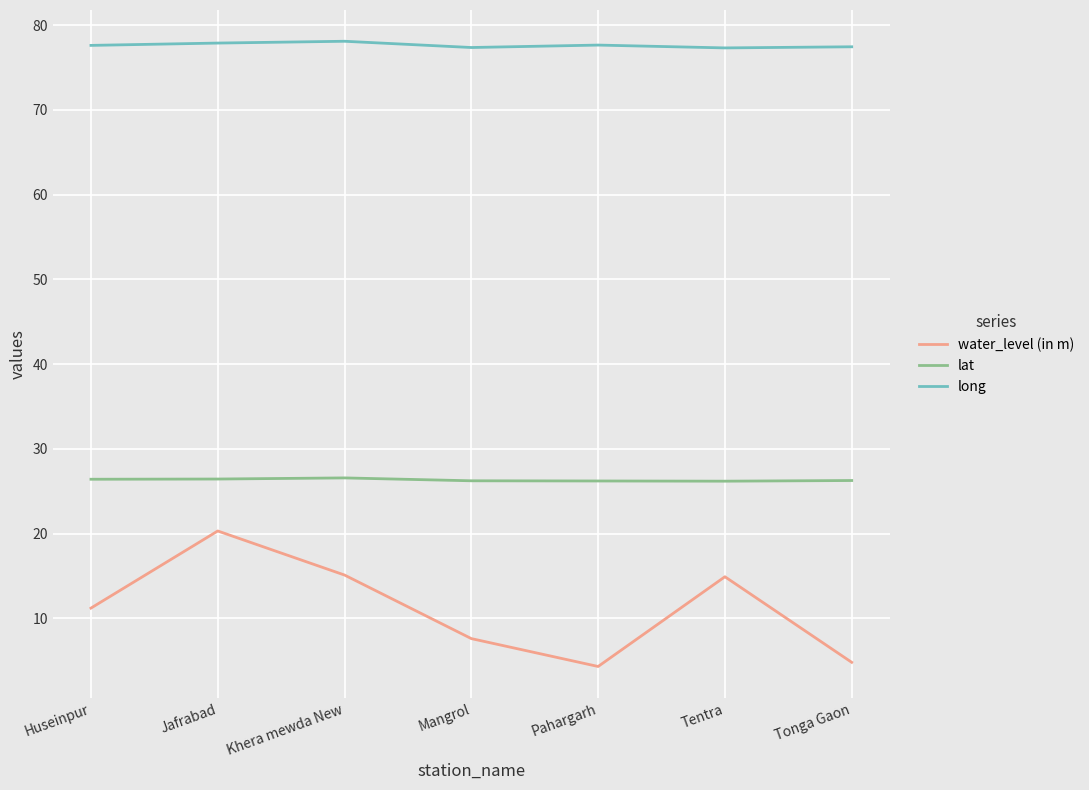

What is the highest value of the long series?

78.1